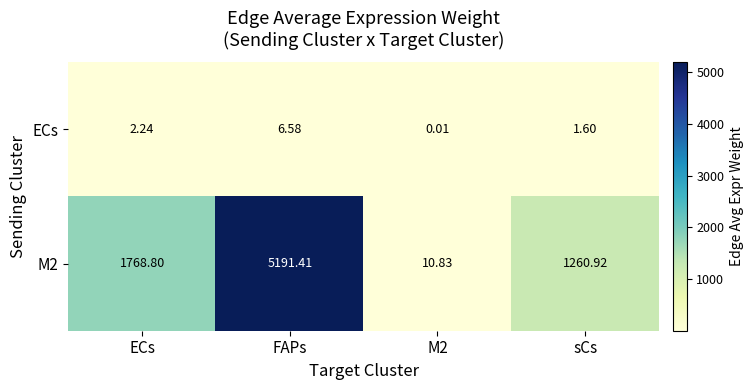

Is the value of ECs at FAPs greater than the value of M2 at sCs?

No